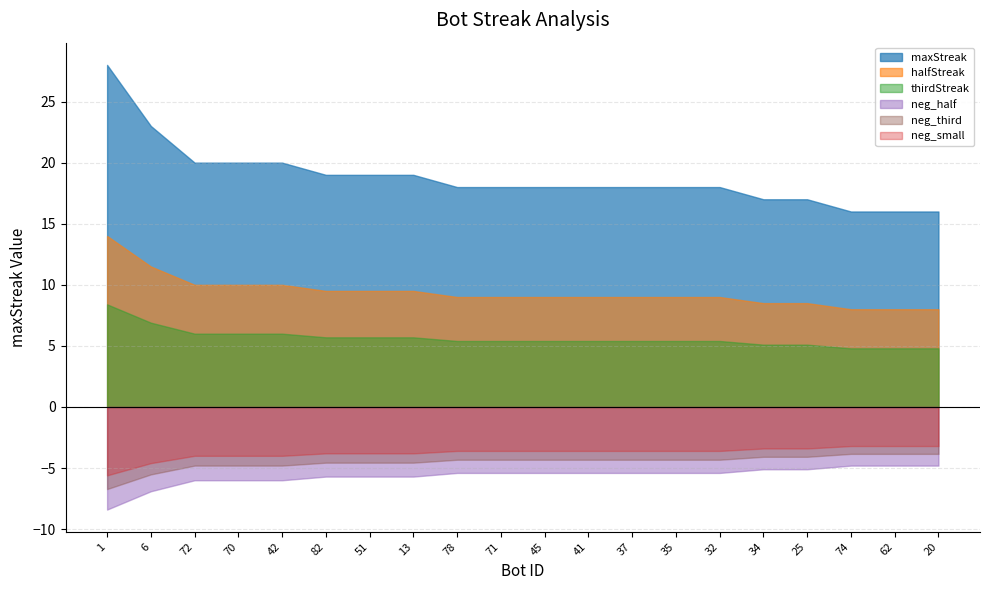

What position from the left is 35?

14